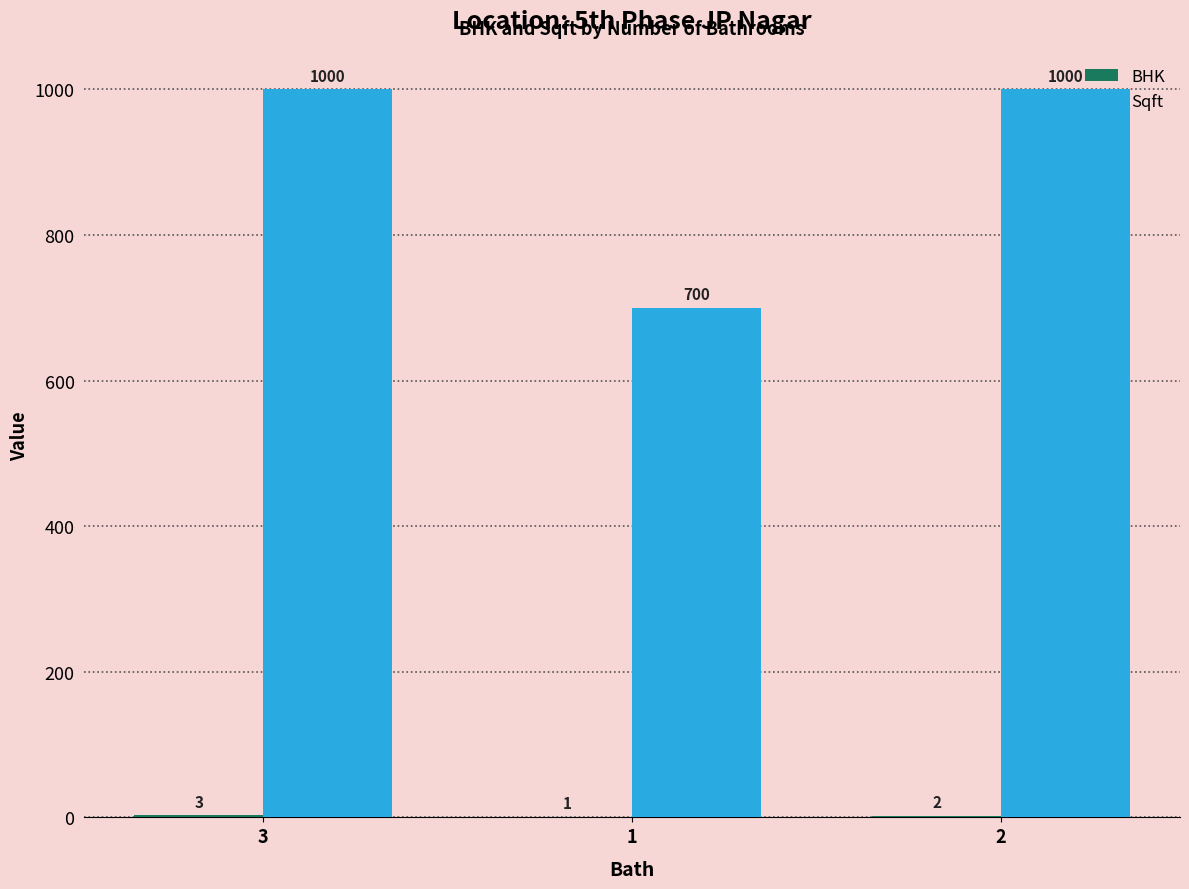

Is it true that Sqft equals 1689 at 3?

False